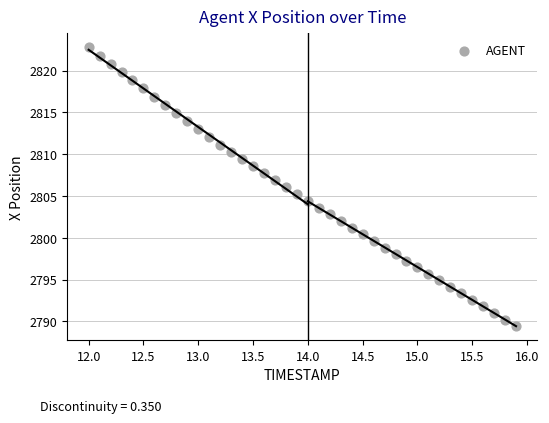

What is the range of X values (max minus min)?

3.9